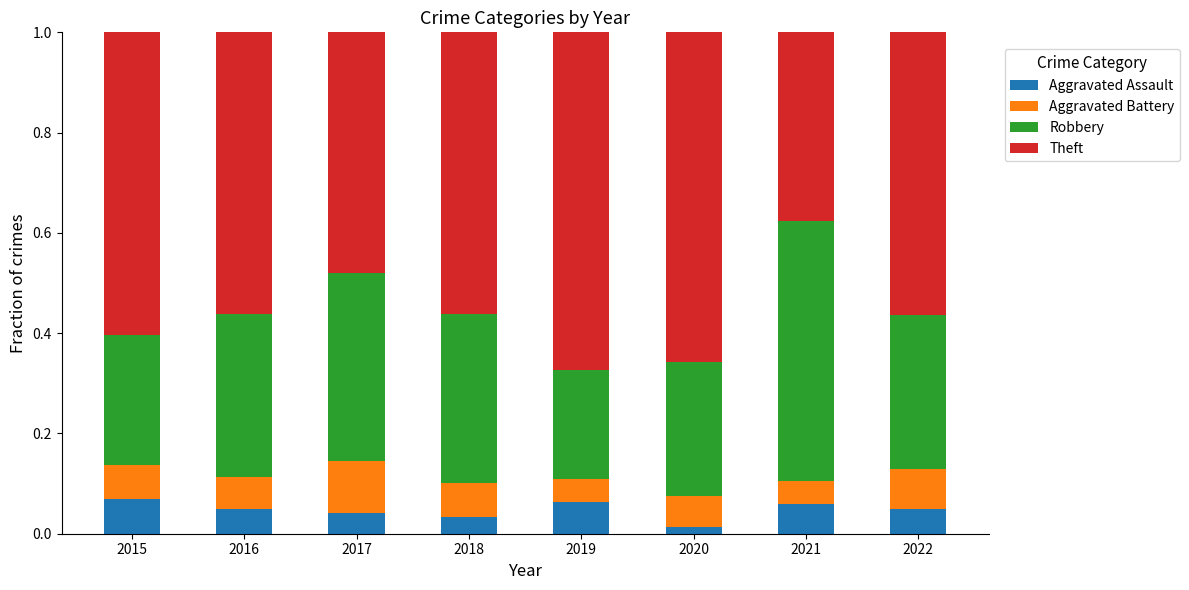

What is the total value across all series at 2022?

1.0